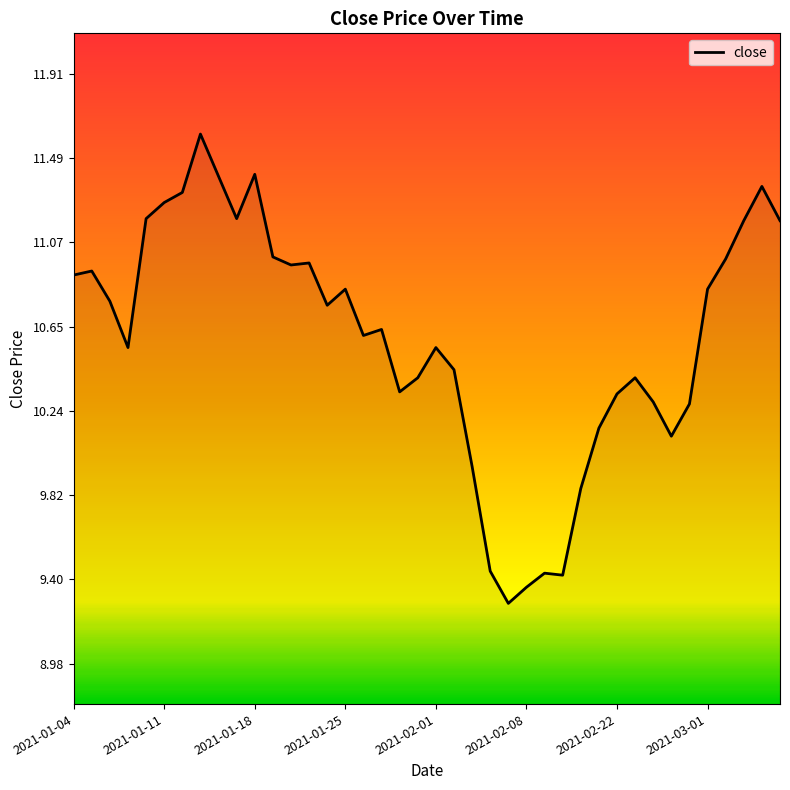

What is the difference between the maximum and minimum values?

2.3